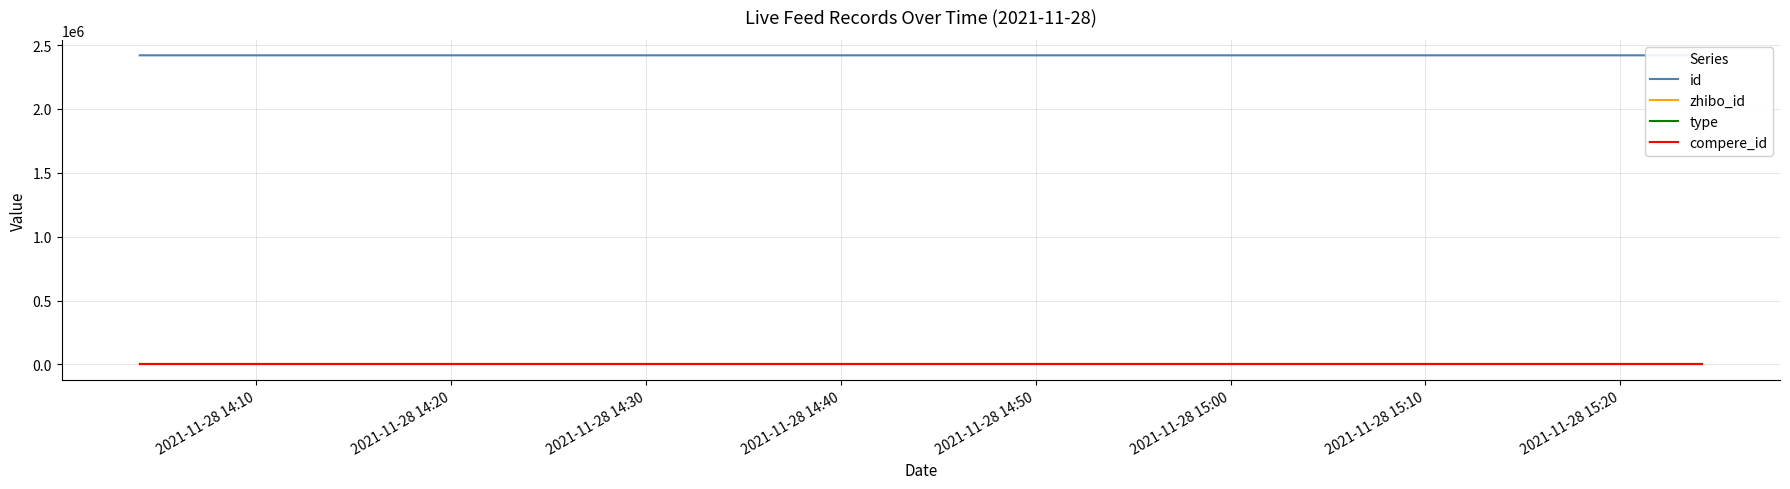

True or false: id and zhibo_id cross at least once.

False